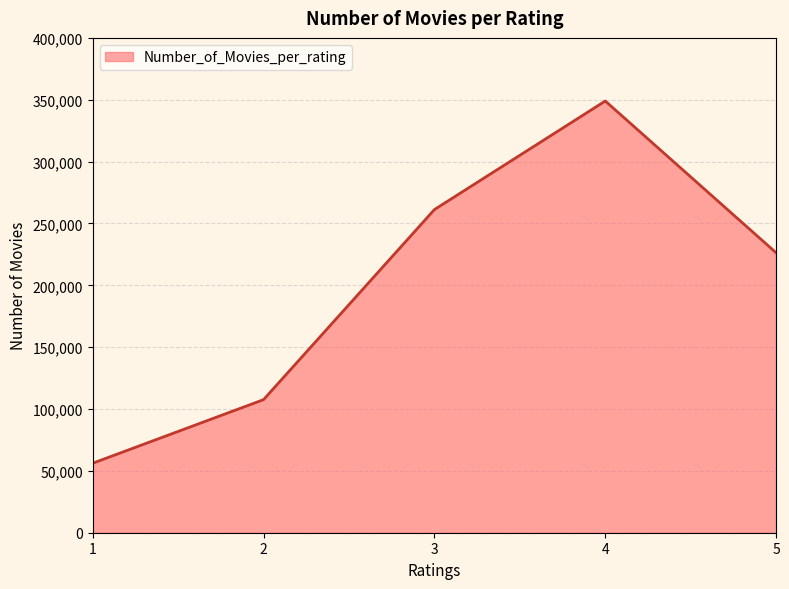

Reading left to right, list all the values displayed in this chart.

1=56174	2=107557	3=261197	4=348971	5=226310